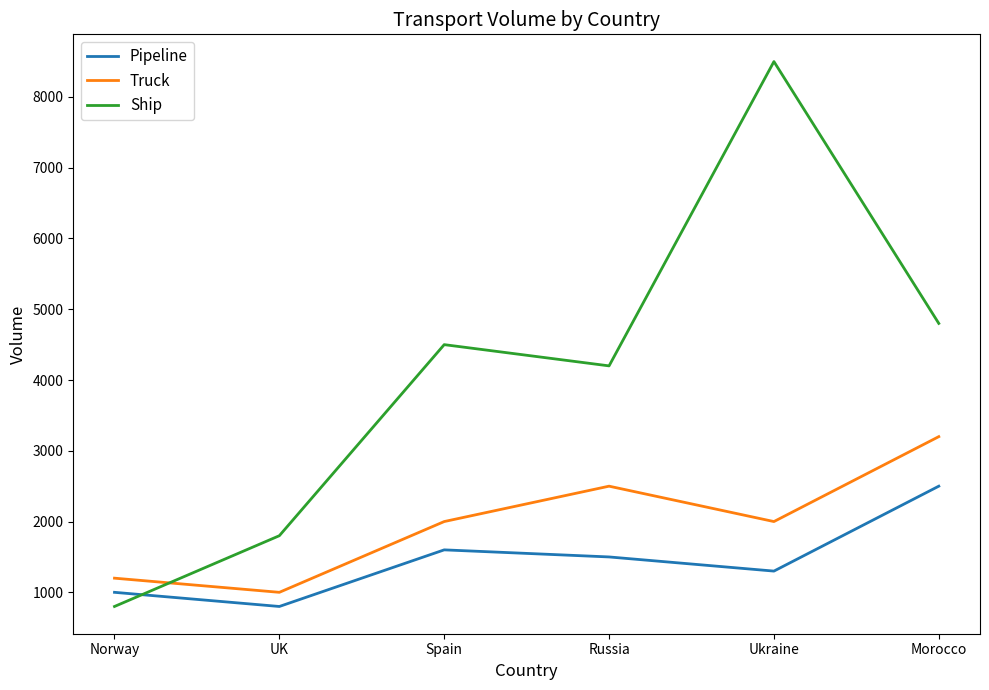

At which label does Ship reach its minimum?

Norway